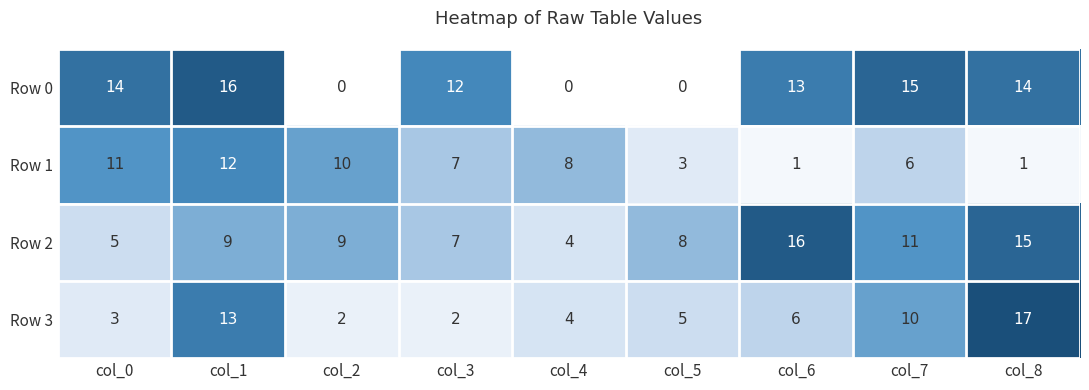

Which category has the highest value in the Row 3 series?

col_8